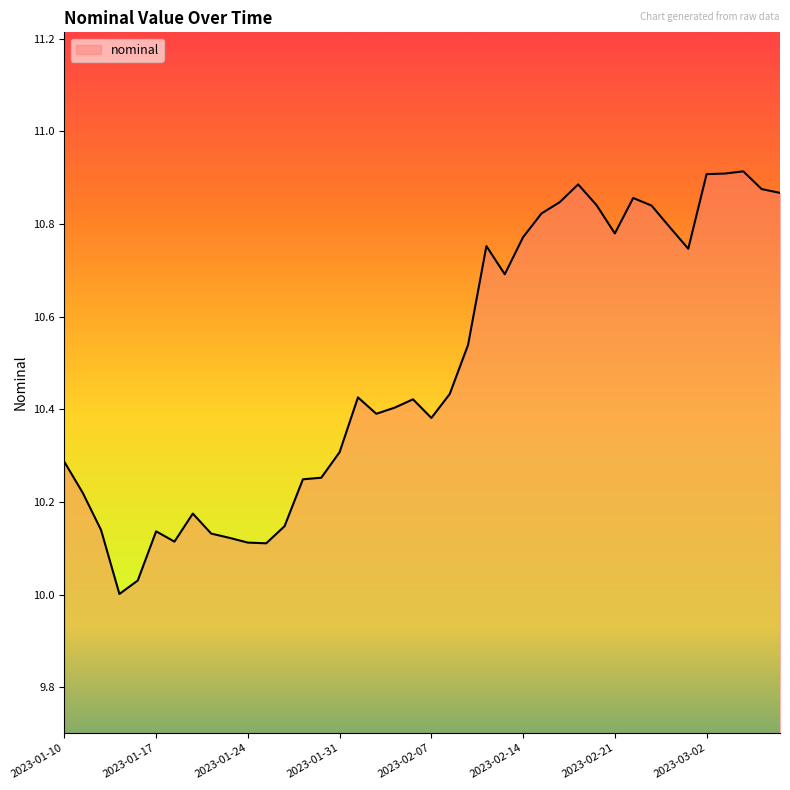

What is the difference between the maximum and minimum values?

0.9